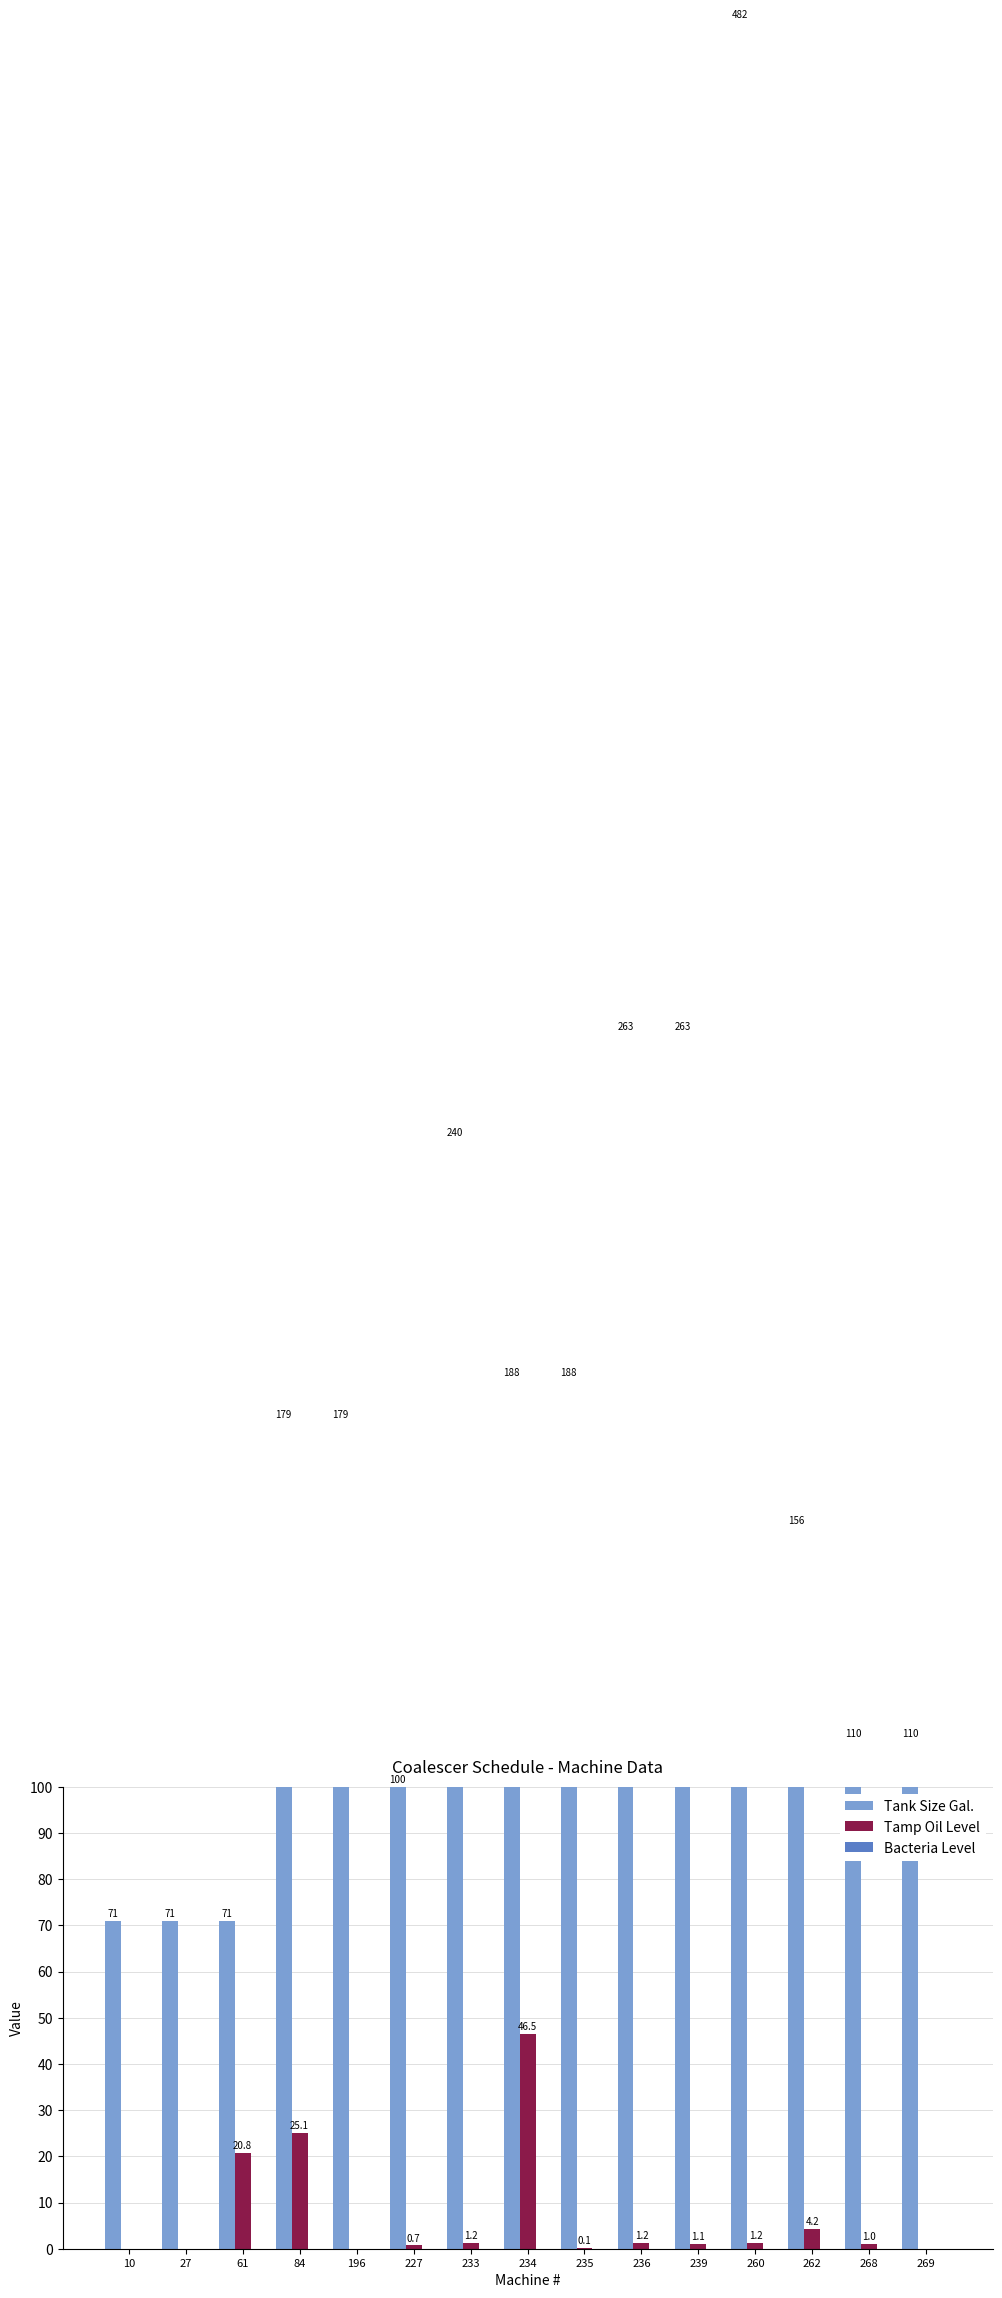

At which label is Bacteria Level closest to 0?

10